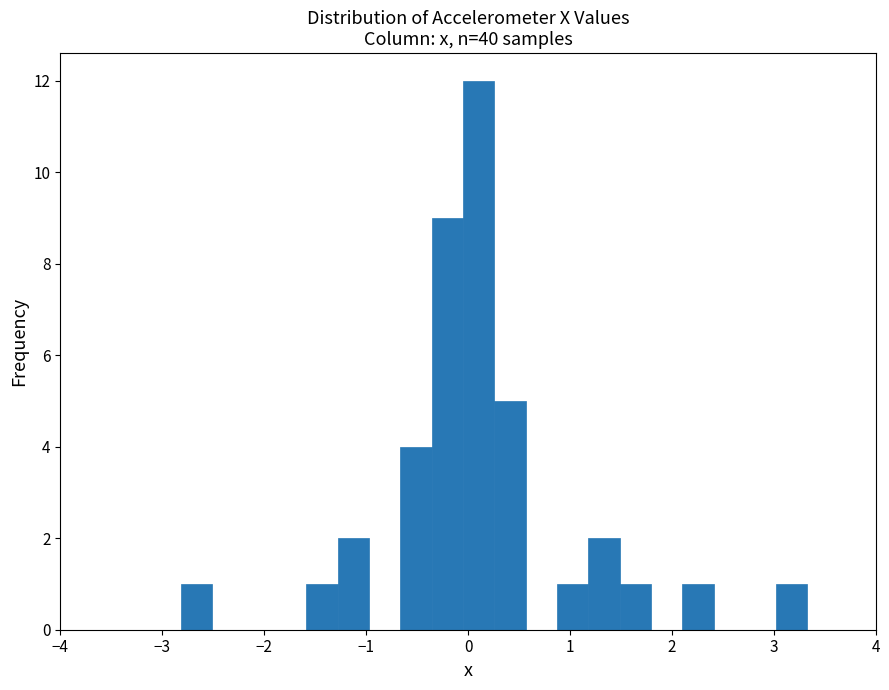

Read against the x-axis, roughly where is the centre of the tallest bar?

0.1